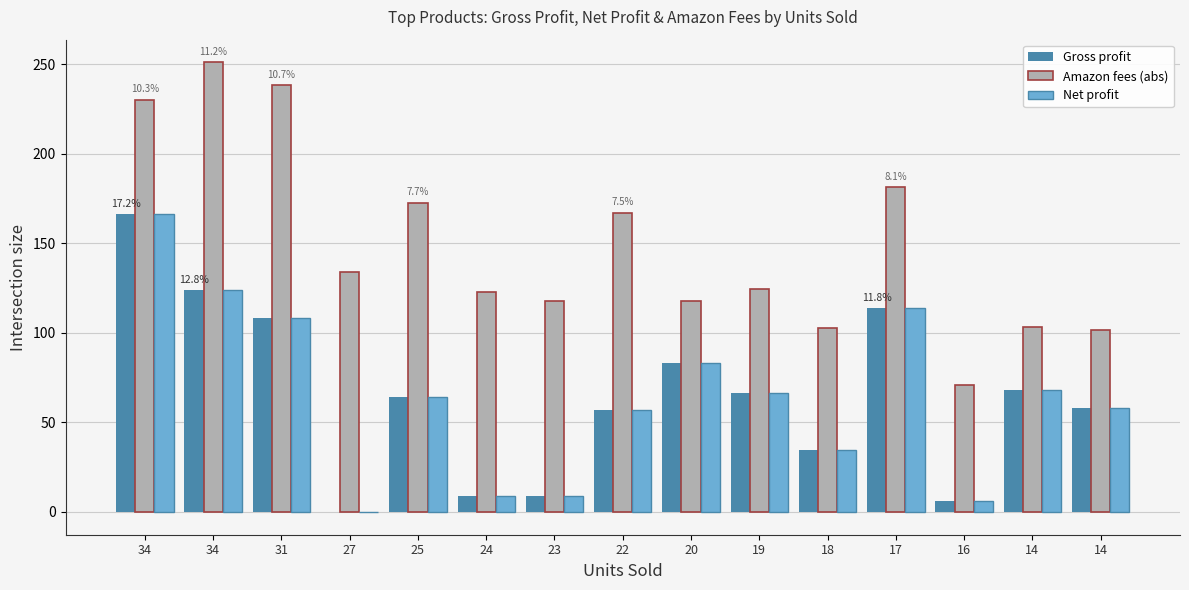

What are all the series names shown in the legend?

Gross profit, Amazon fees (abs), Net profit